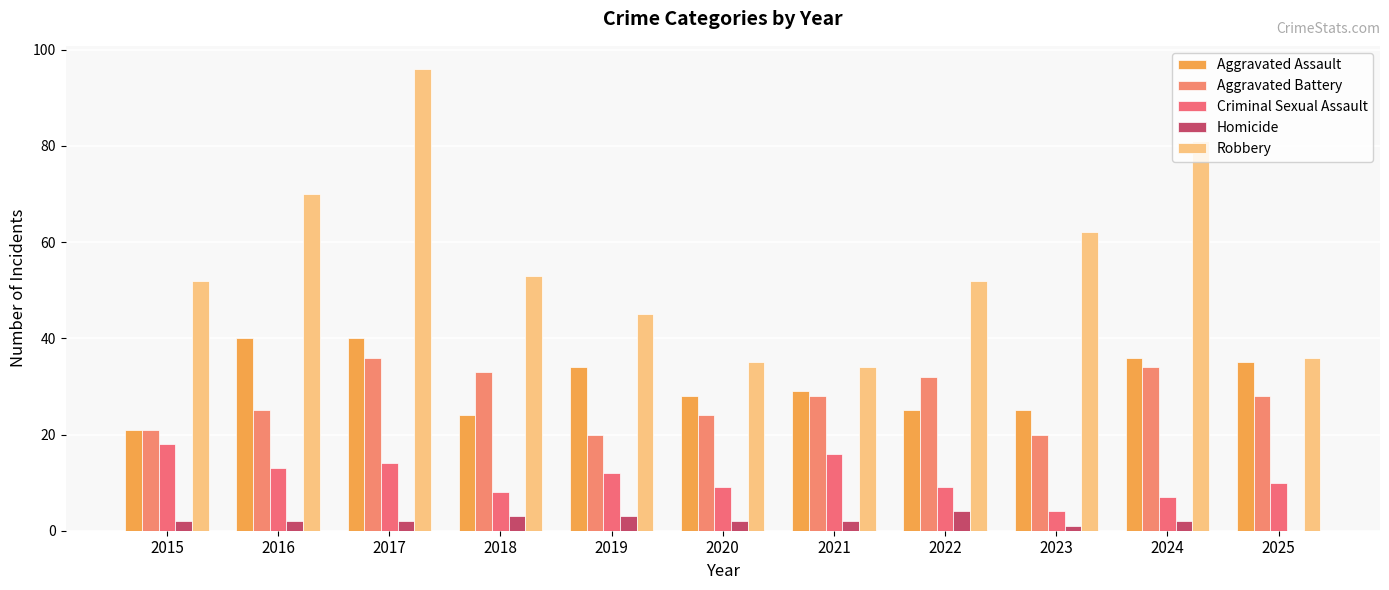

At which label does Robbery reach its peak?

2017